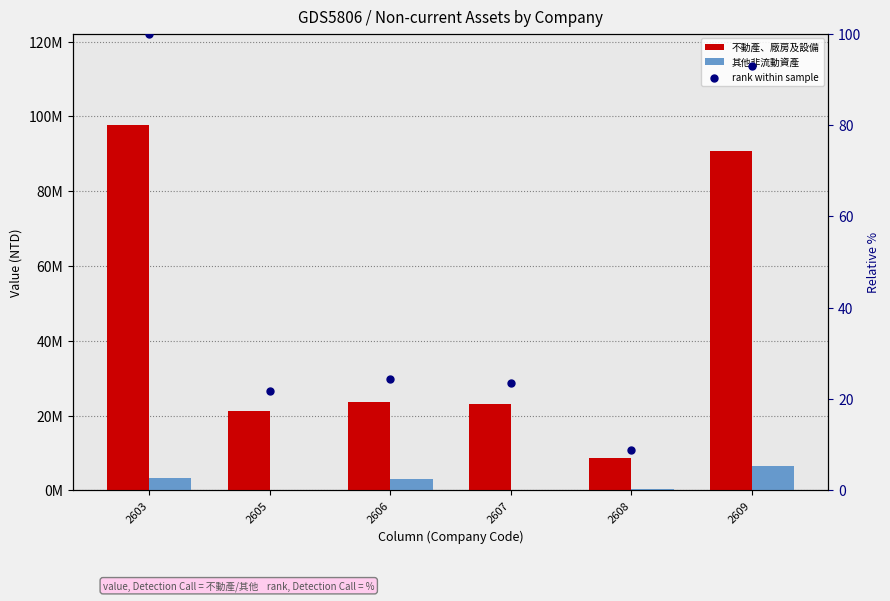

At which category is the sum across all series the highest?

2603